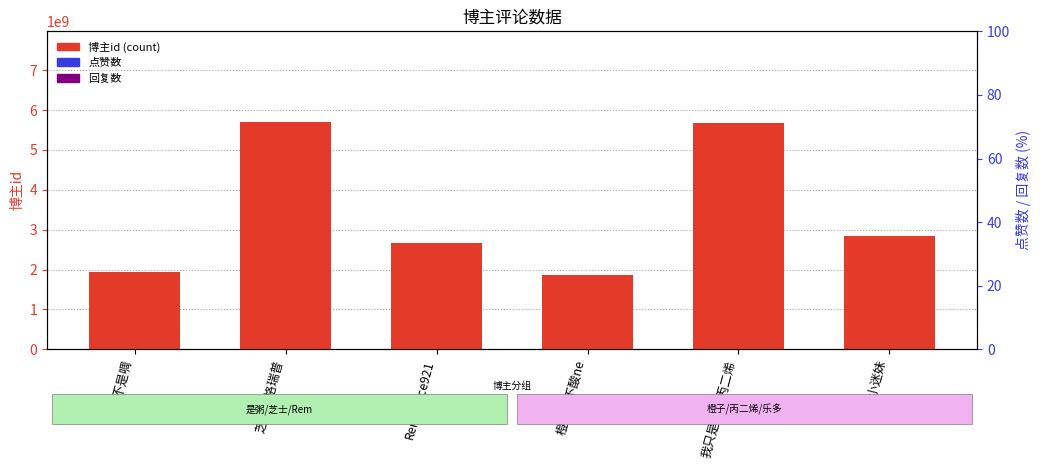

Reading right to left, what are all the values shown in this chart?

博主id: 乐多小迷妹=2839775974	我只是一个丙二烯=5671863400	橙子酸不酸ne=1864408382	Reminisce921=2663101983	芝士味格瑞普=5694704146	是粥不是啁=1939561192
点赞数: 乐多小迷妹=0	我只是一个丙二烯=0	橙子酸不酸ne=0	Reminisce921=0	芝士味格瑞普=0	是粥不是啁=0
回复数: 乐多小迷妹=0	我只是一个丙二烯=0	橙子酸不酸ne=0	Reminisce921=0	芝士味格瑞普=0	是粥不是啁=0